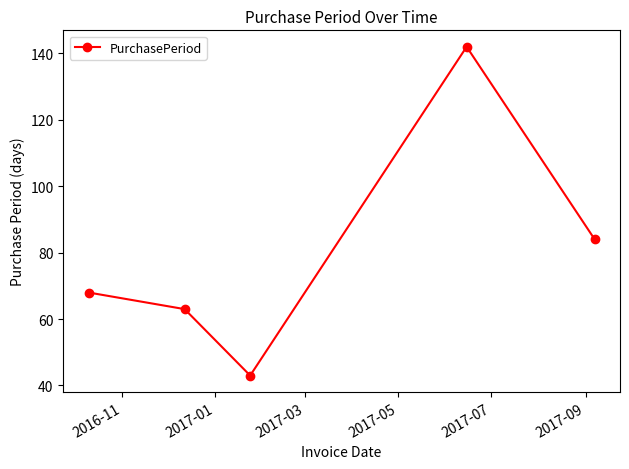

What is the minimum value shown in the chart?

43